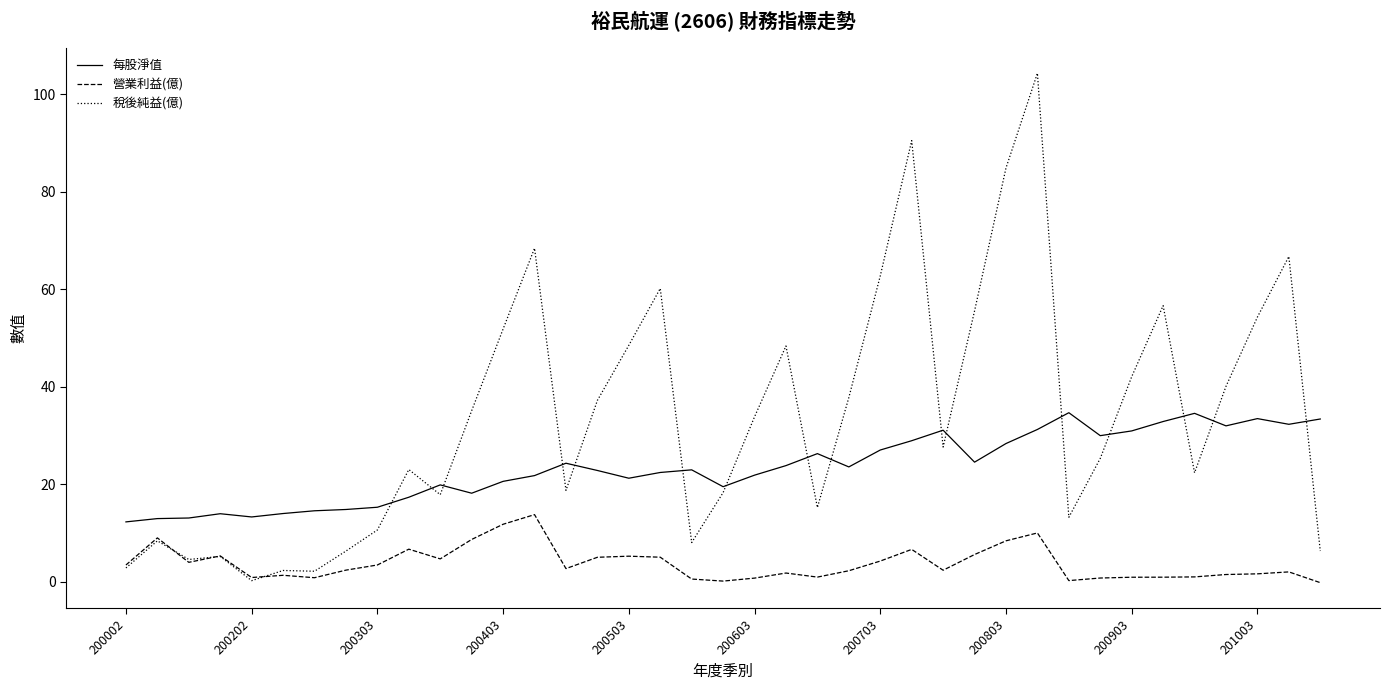

What is the maximum value for 每股淨值?

34.7